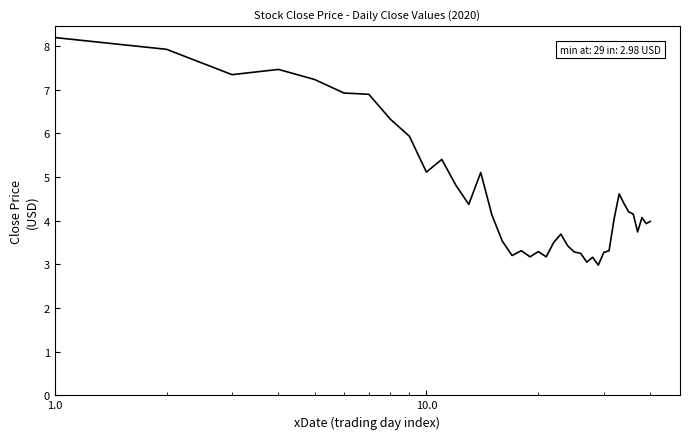

What is the minimum value shown in the chart?

3.0